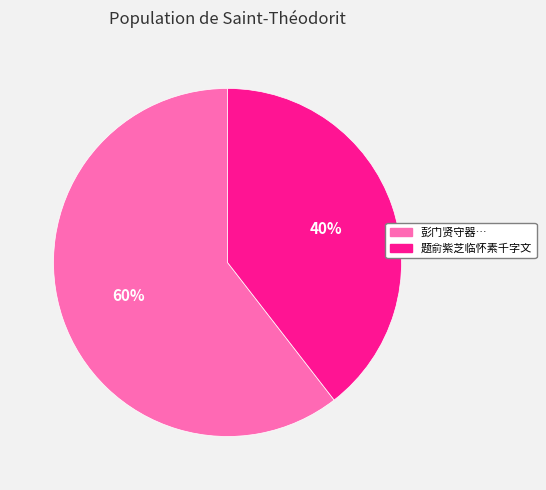

Count the number of slices in the pie.

2